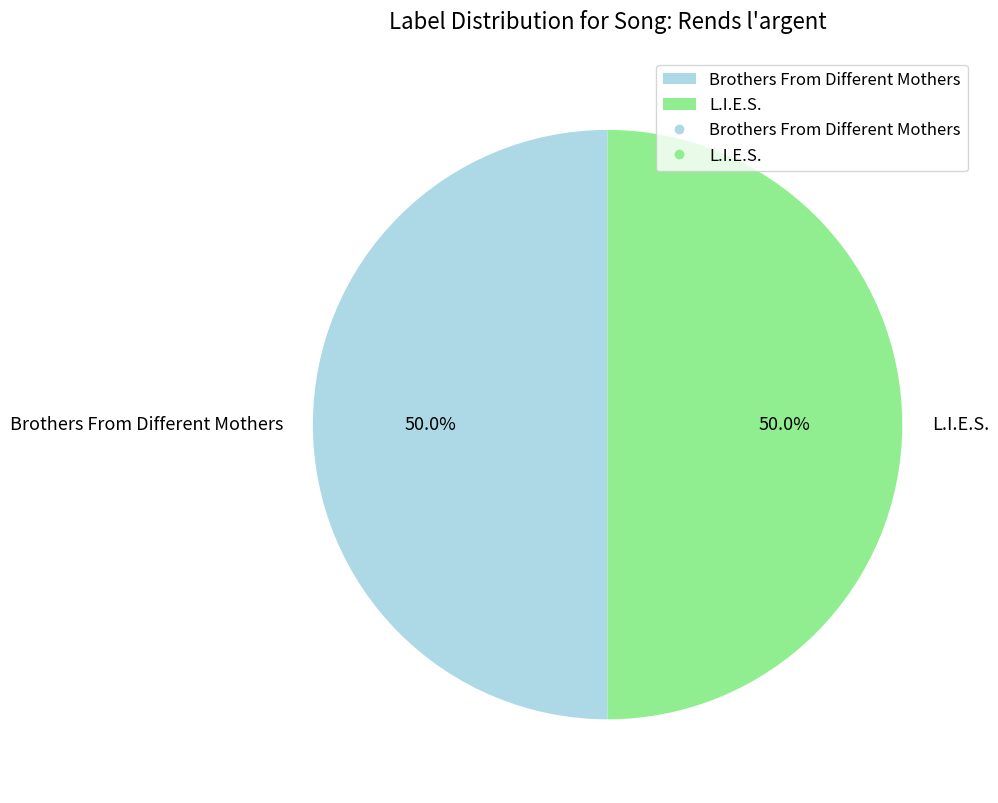

How much of the chart is everything except L.I.E.S.?

50.0%